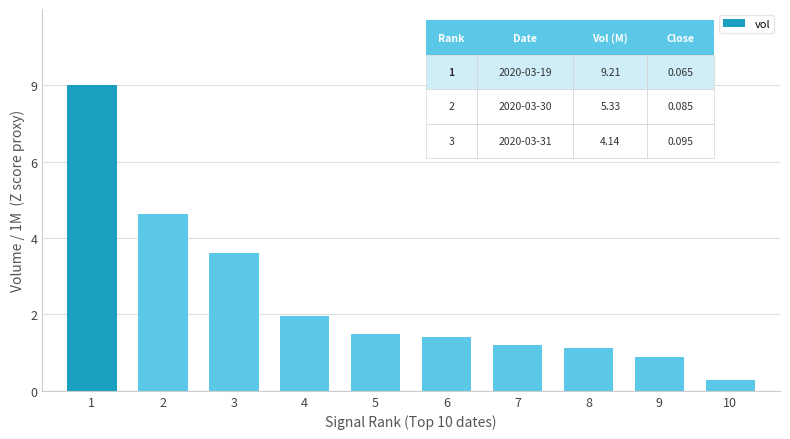

List the labels in order of value, smallest first.

10, 9, 8, 7, 6, 5, 4, 3, 2, 1